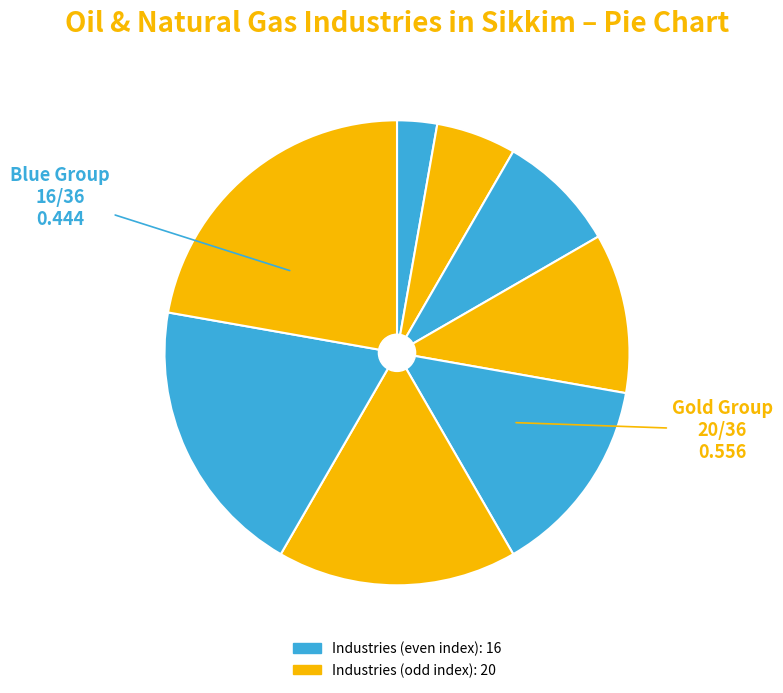

Count the number of slices in the pie.

8